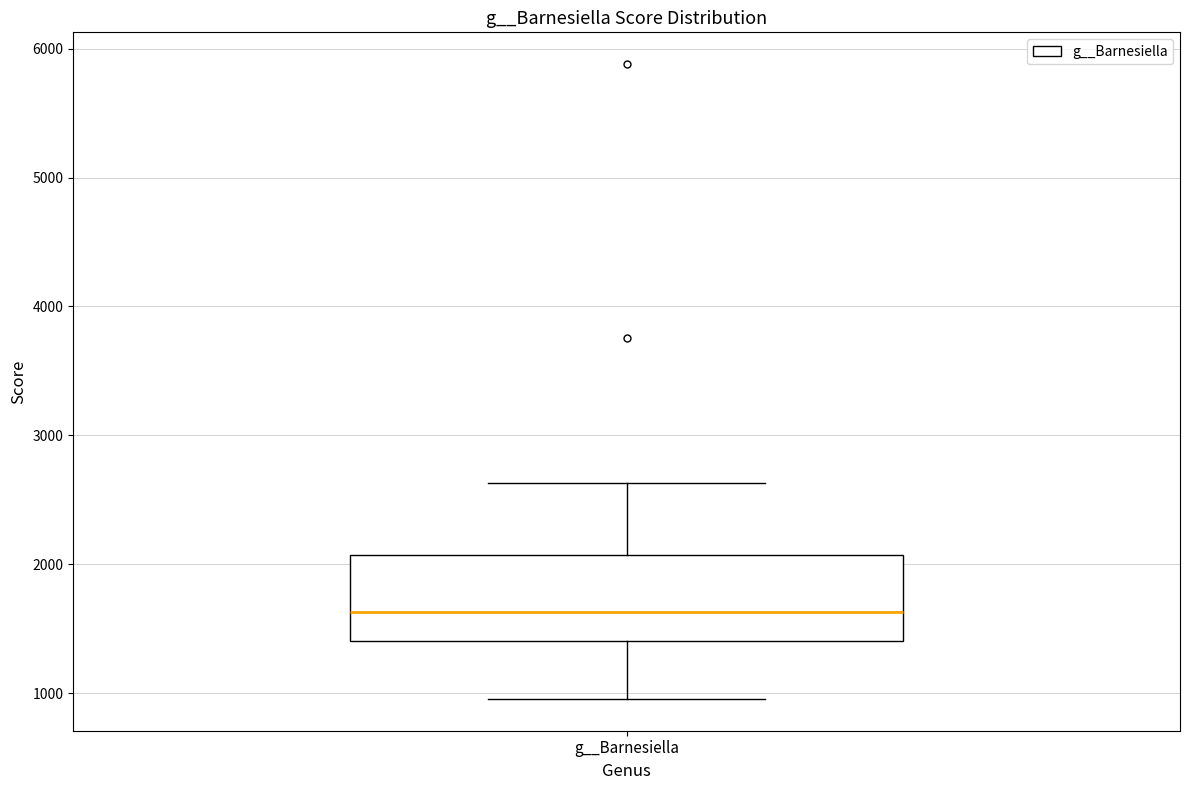

Read this box plot against the y-axis: the position of the median line, the range covered by the box, and the ends of both whiskers. The values are not printed on the chart, so give them approximately, as read against the axis.

median 1600, box 1400 to 2100, whiskers 1000 to 2600